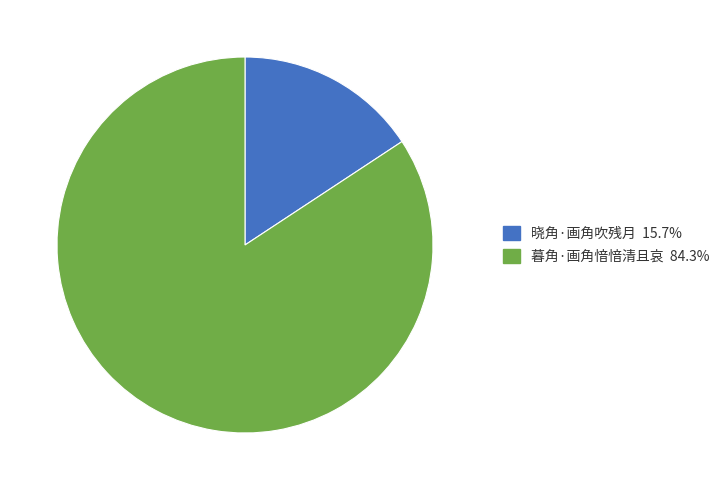

The 晓角·画角吹残月 slice represents 27% of the pie. True or false?

False